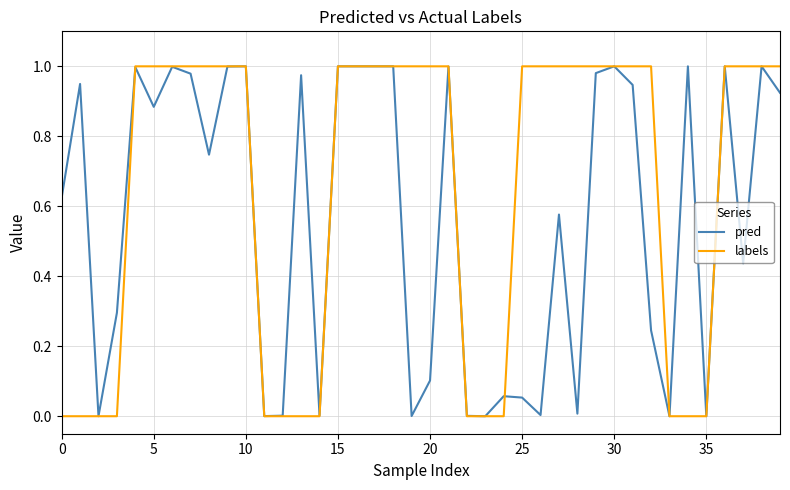

Rank the series by their average value, from highest to lowest.

labels, pred